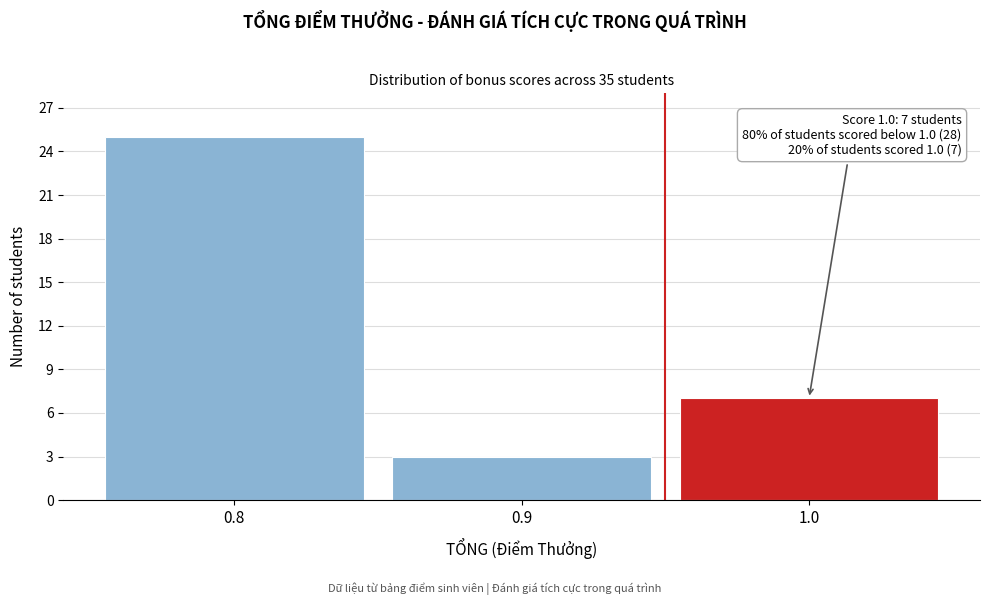

Which range on the x-axis has the tallest bar?

0.75 to 0.85